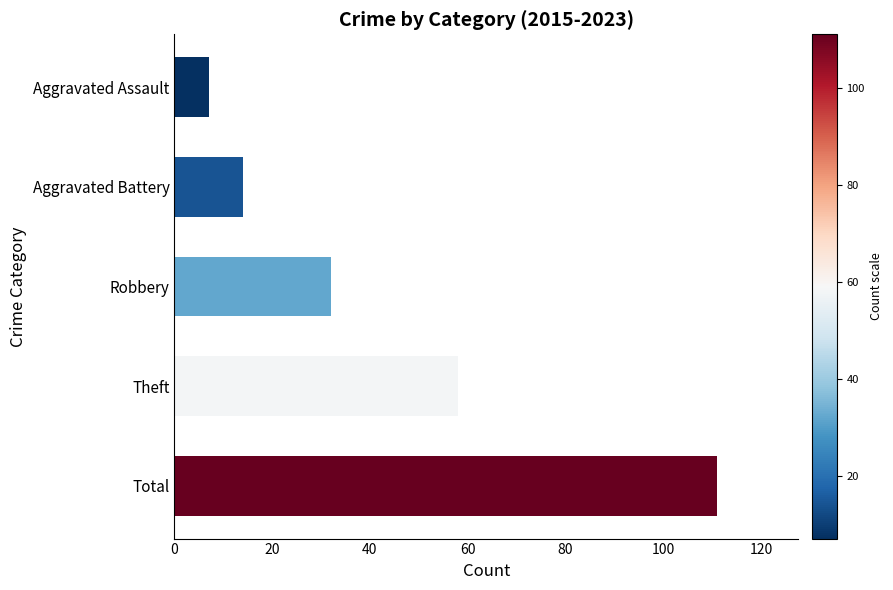

Rank the categories by value from lowest to highest.

Aggravated Assault, Aggravated Battery, Robbery, Theft, Total